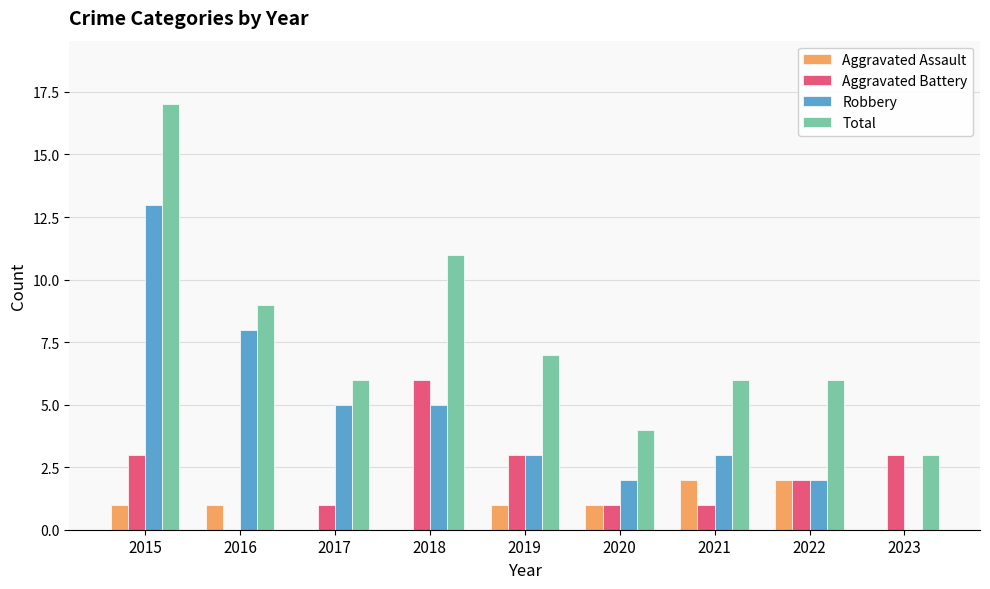

What is the sum of all Aggravated Battery values?

20